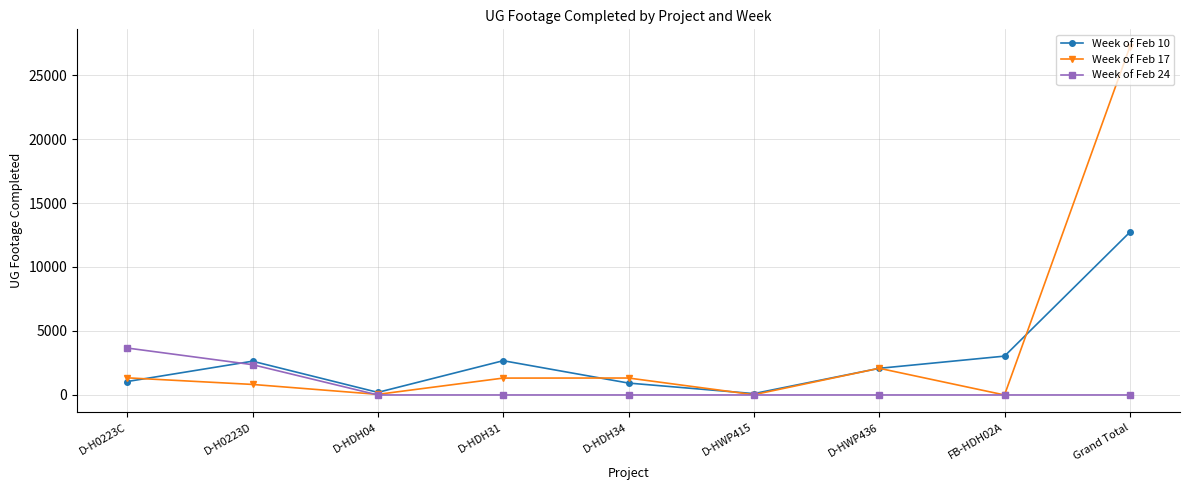

Rank the series by their average value, from lowest to highest.

Week of Feb 24, Week of Feb 10, Week of Feb 17